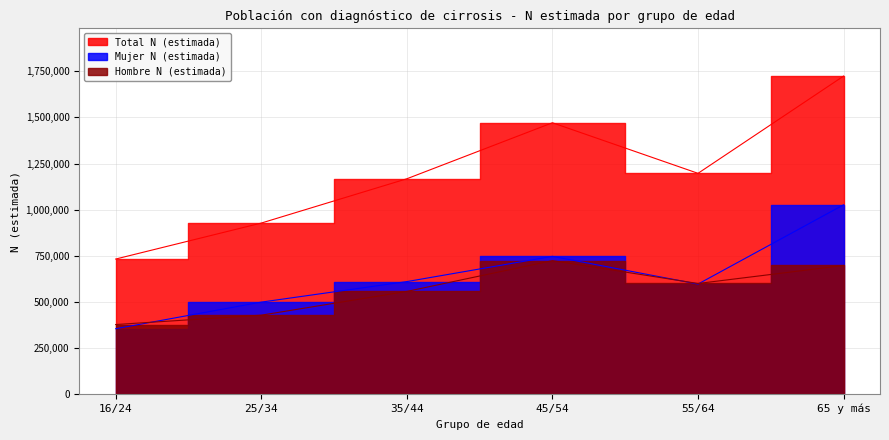

At which label does Total N (estimada) first exceed 1197220?

45/54